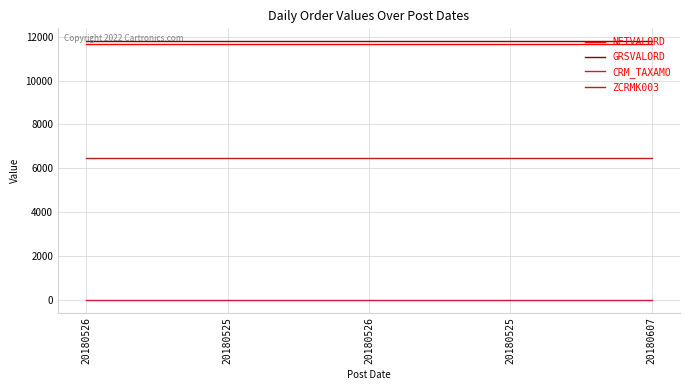

What are all the series names shown in the legend?

NETVALORD, GRSVALORD, CRM_TAXAMO, ZCRMK003